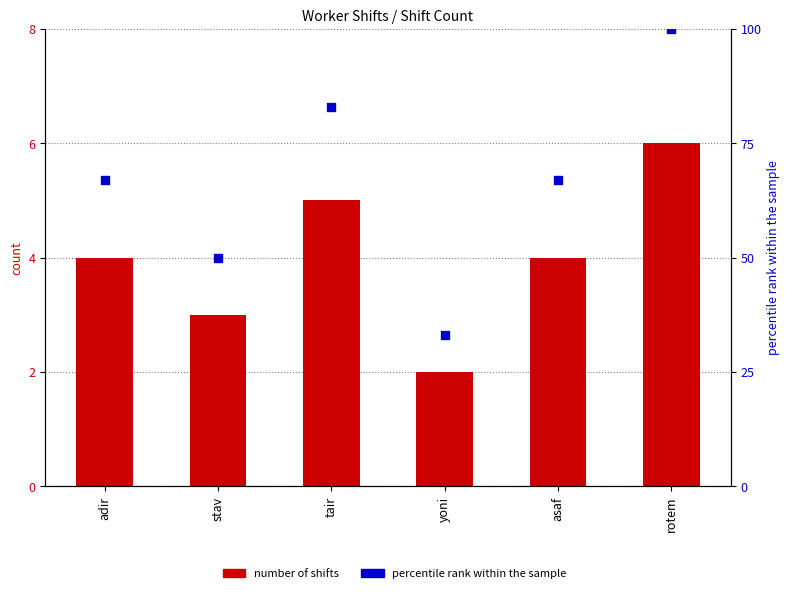

Which series reaches the minimum Y coordinate?

number of shifts